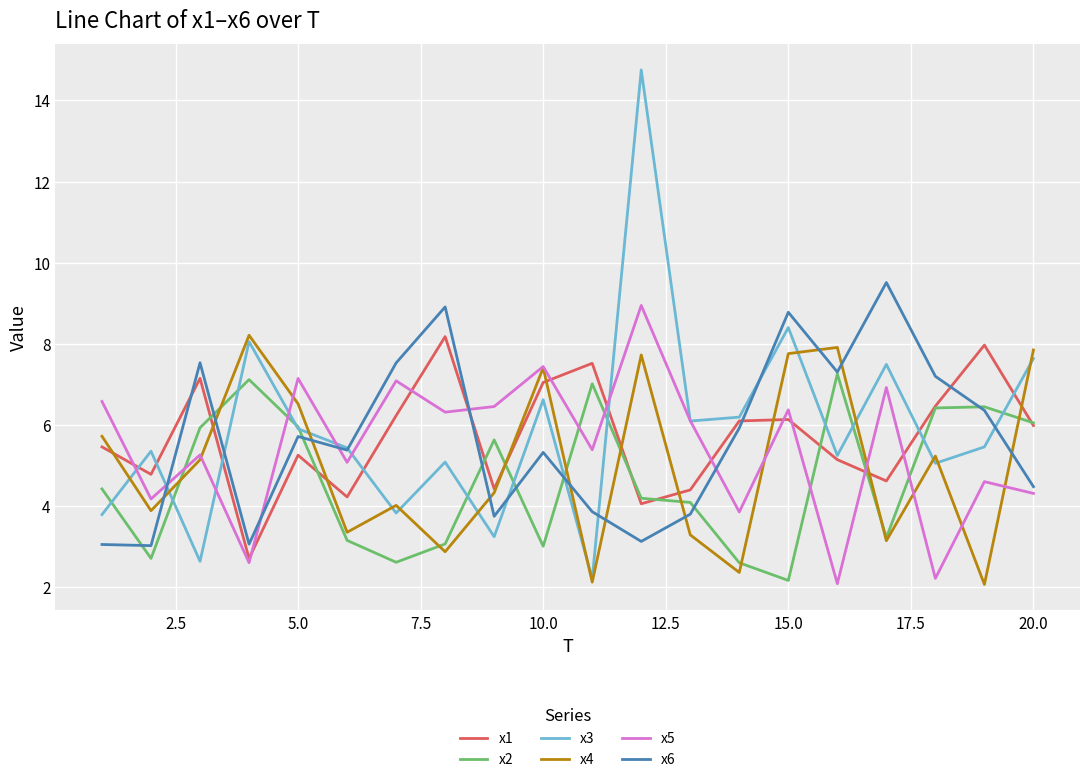

Which series has the largest total across all categories?

x3